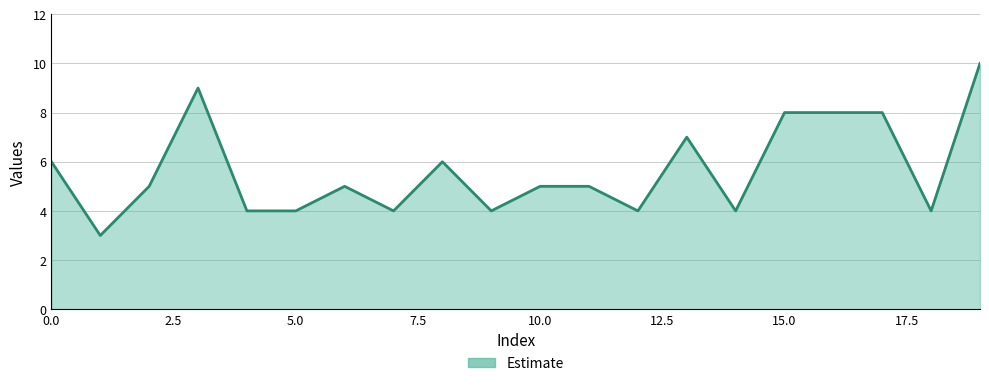

What is the smallest value displayed?

3